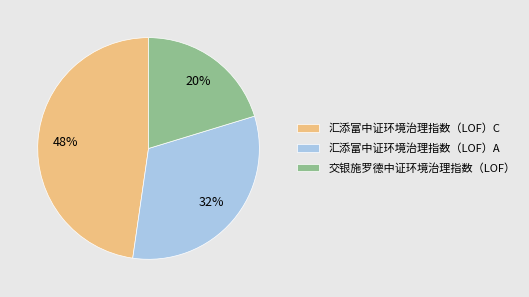

Is there any slice that represents more than half of the pie?

No